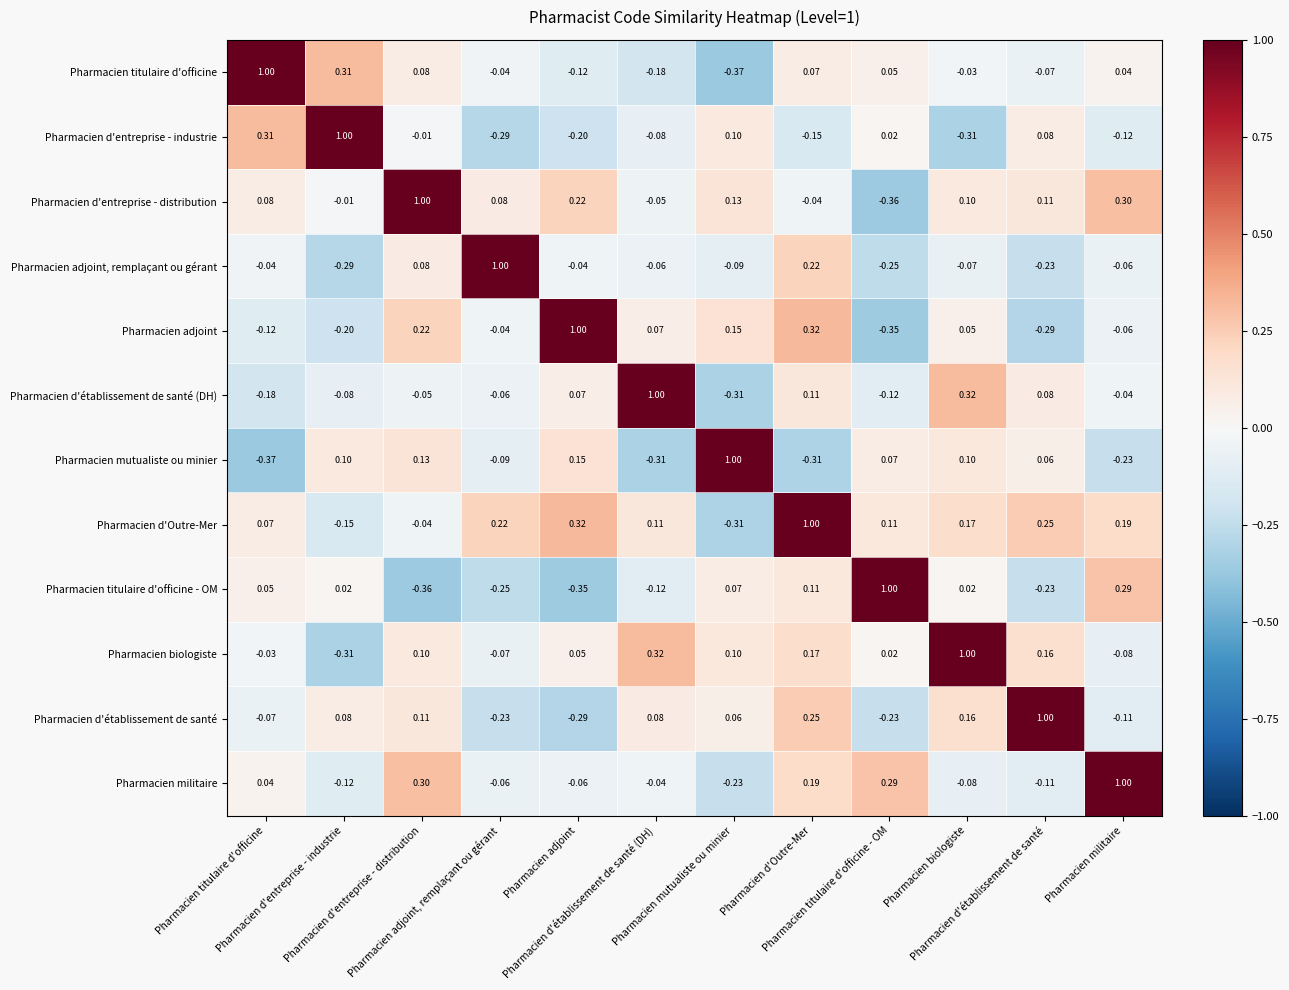

How many categories are shown in the chart?

12